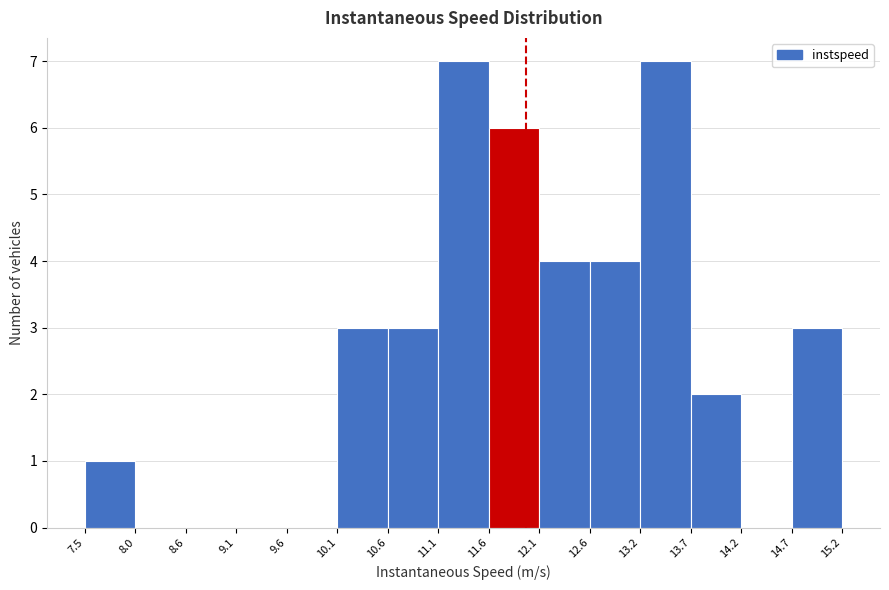

Reading left to right, transcribe this chart: for each bar, give the range it covers on the x-axis and its height. The values are not printed on the chart, so give them approximately, as read against the axis.

7.5 to 8.0: 1
8.0 to 8.6: 0
8.6 to 9.1: 0
9.1 to 9.6: 0
9.6 to 10.1: 0
10.1 to 10.6: 3
10.6 to 11.1: 3
11.1 to 11.6: 7
11.6 to 12.1: 6
12.1 to 12.6: 4
12.6 to 13.2: 4
13.2 to 13.7: 7
13.7 to 14.2: 2
14.2 to 14.7: 0
14.7 to 15.2: 3